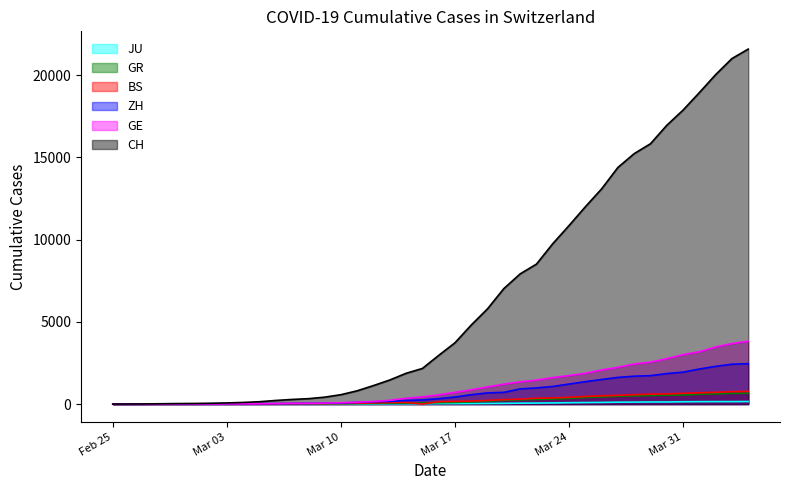

Which category has the lowest value in the BS series?

Feb 25